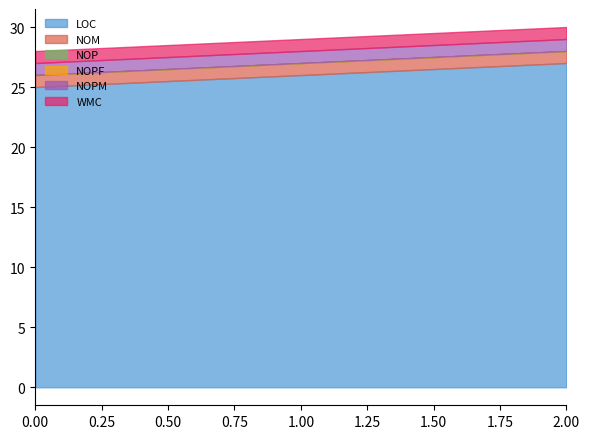

Reading left to right, what are all the values shown in this chart?

LOC: 0=25	0=26	0=27
NOM: 0=1	0=1	0=1
NOP: 0=0	0=0	0=0
NOPF: 0=0	0=0	0=0
NOPM: 0=1	0=1	0=1
WMC: 0=1	0=1	0=1